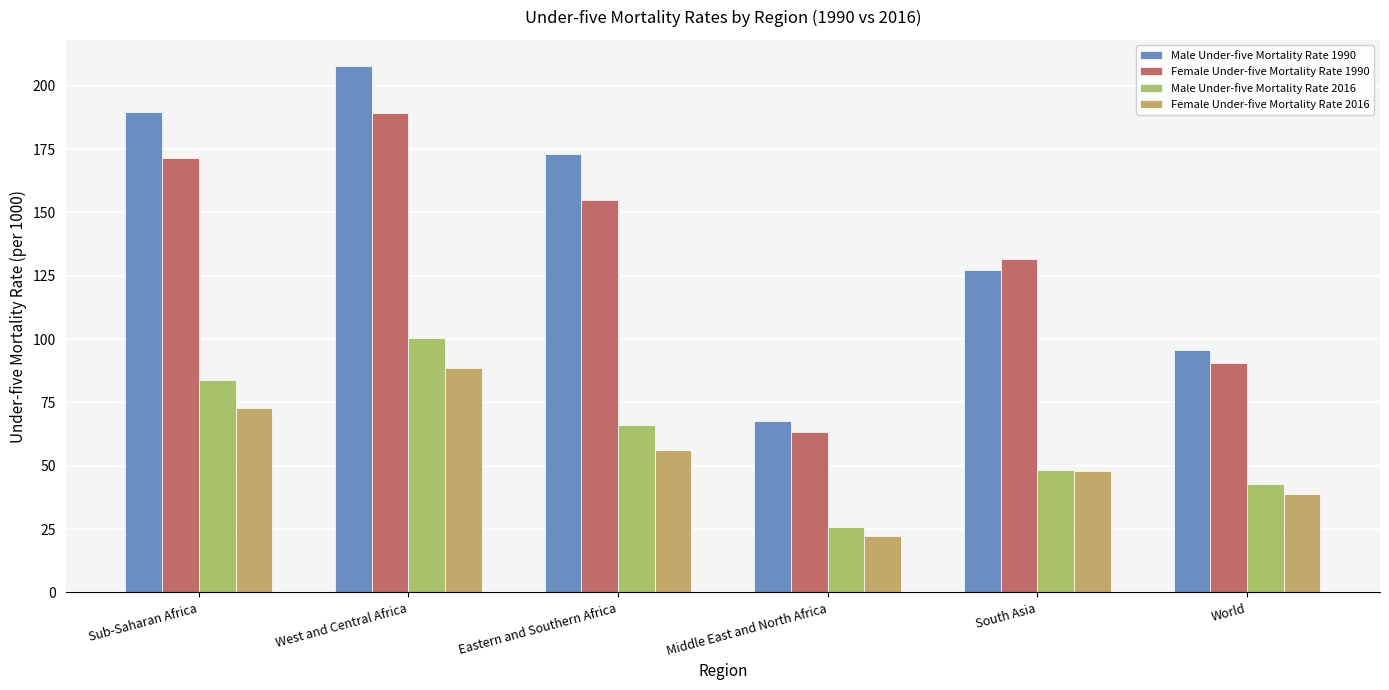

How many bars are there in each group?

4